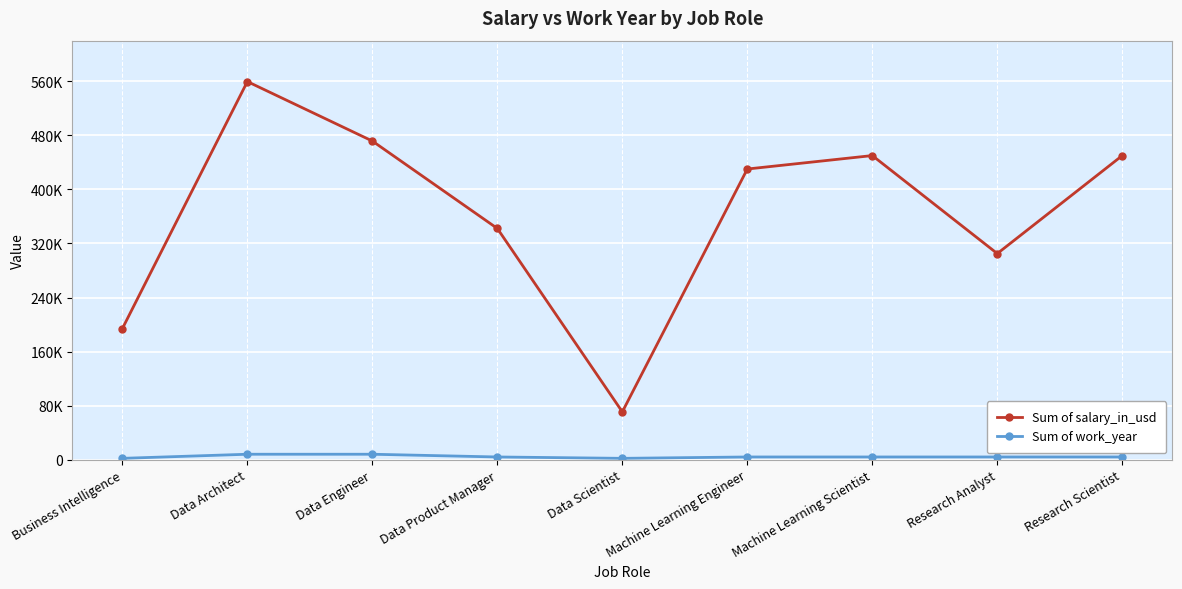

Which series has the widest spread of values?

Sum of salary_in_usd